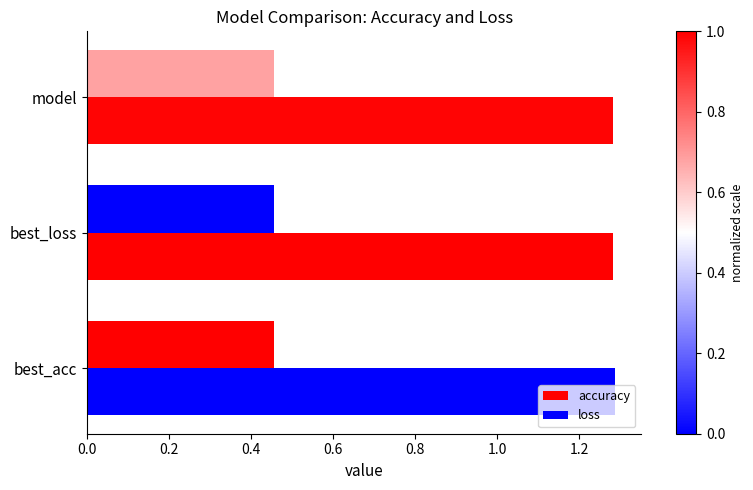

How many distinct data groups are displayed?

2